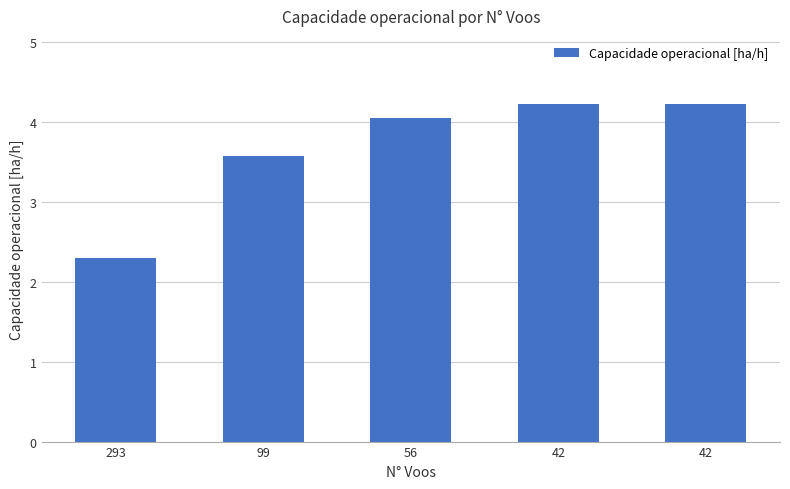

The value at 293 is 0.6. True or false?

False